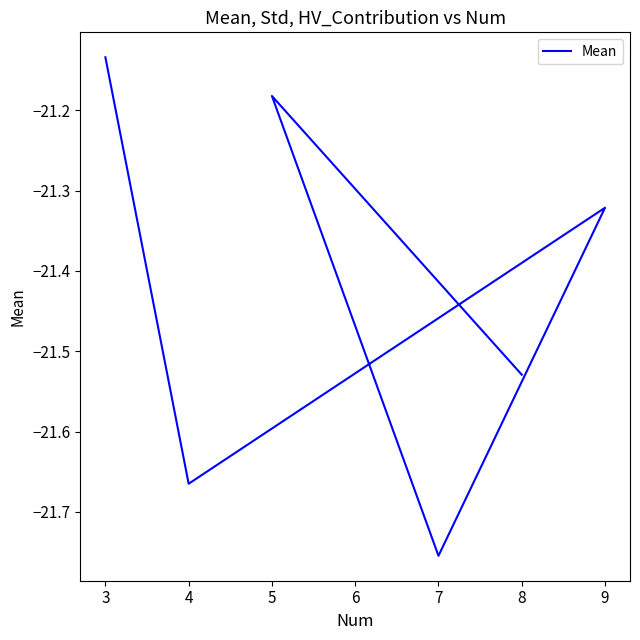

True or false: the data has more than 2 interior local peaks.

False